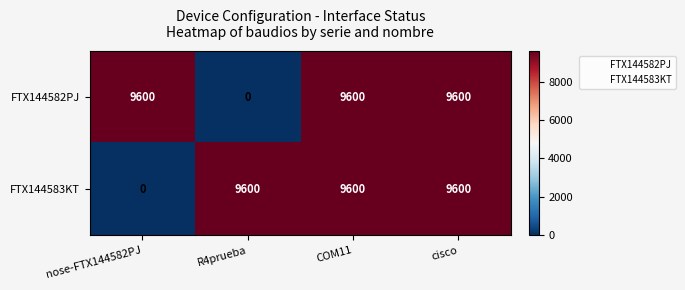

What is the difference between the highest and lowest values at nose-FTX144582PJ?

9600